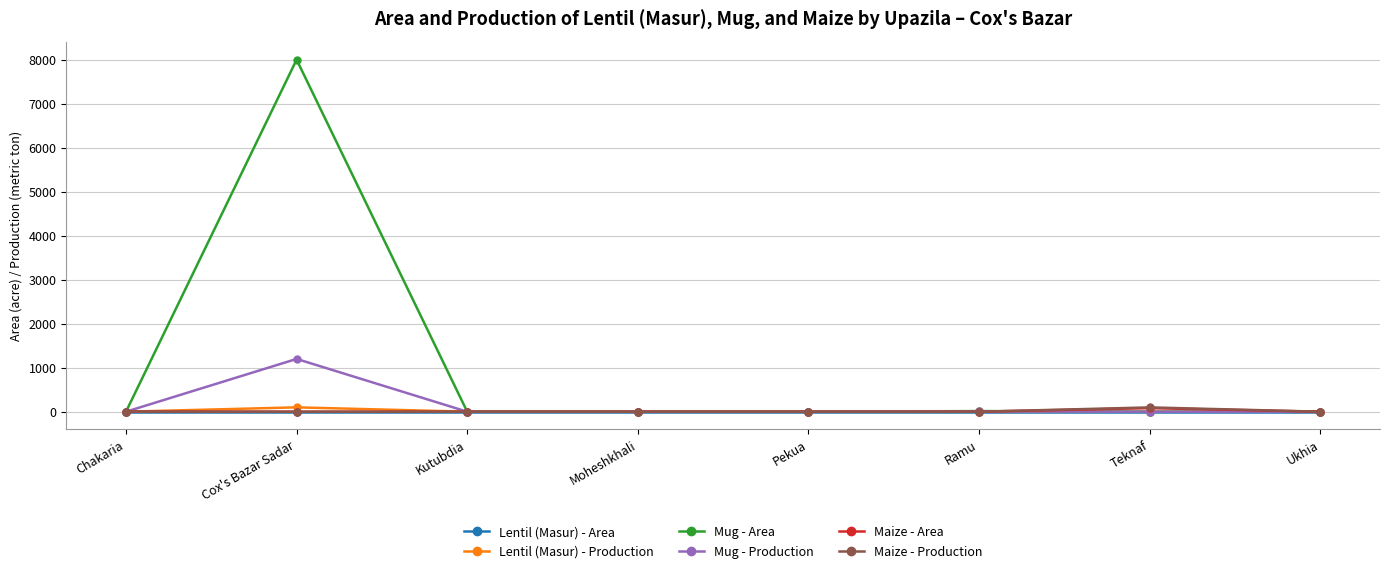

Which series has the widest spread of values?

Mug - Area